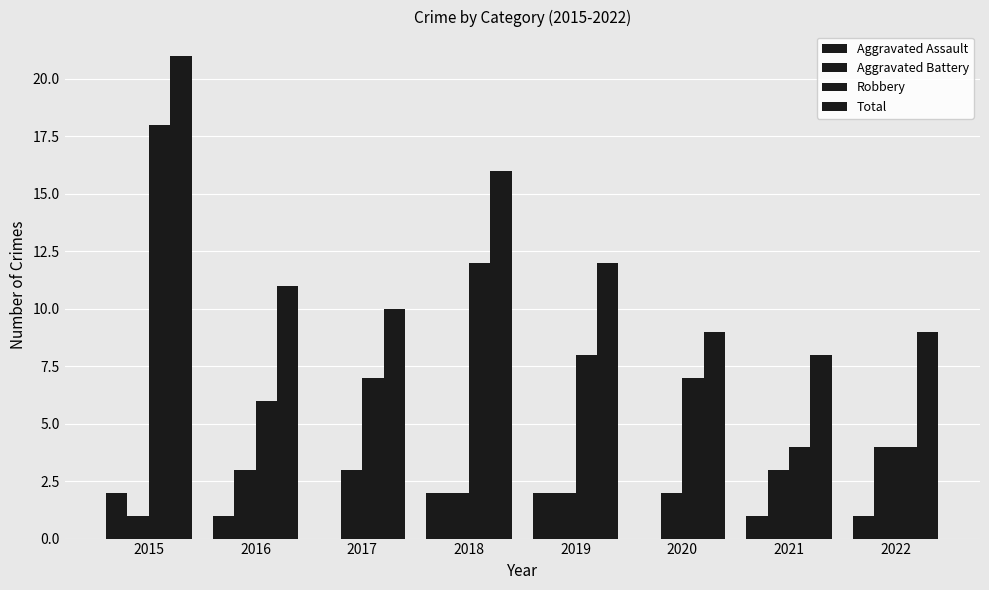

How many distinct data groups are displayed?

4